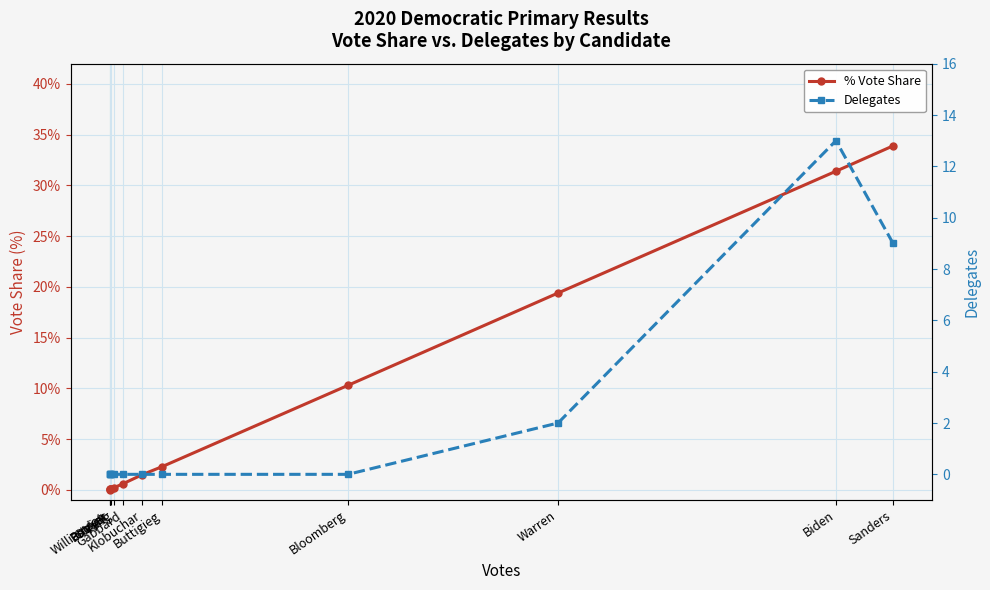

What is the difference between the second highest and second lowest values in the % Vote Share series?

0.3